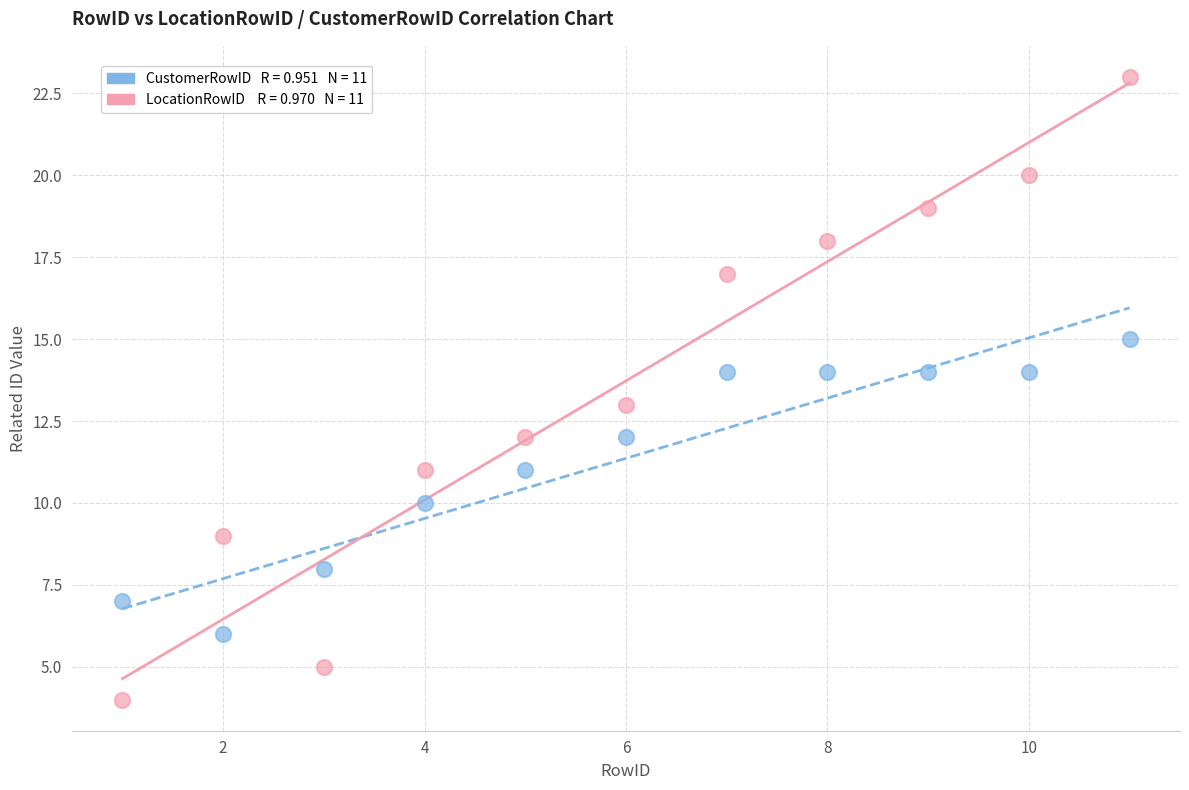

Across all data points, what is the range of Y values (max minus min)?

19